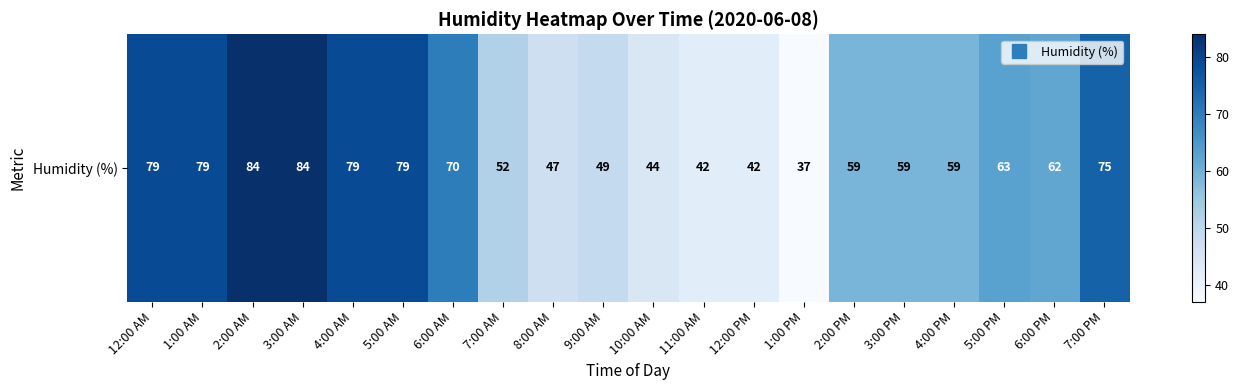

Which label corresponds to the largest value in the chart?

2:00 AM